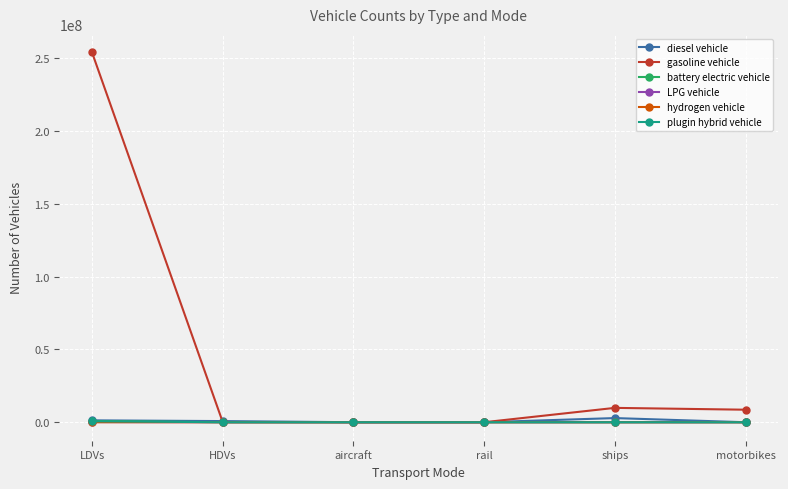

What is the label of the 5th point from the left?

ships